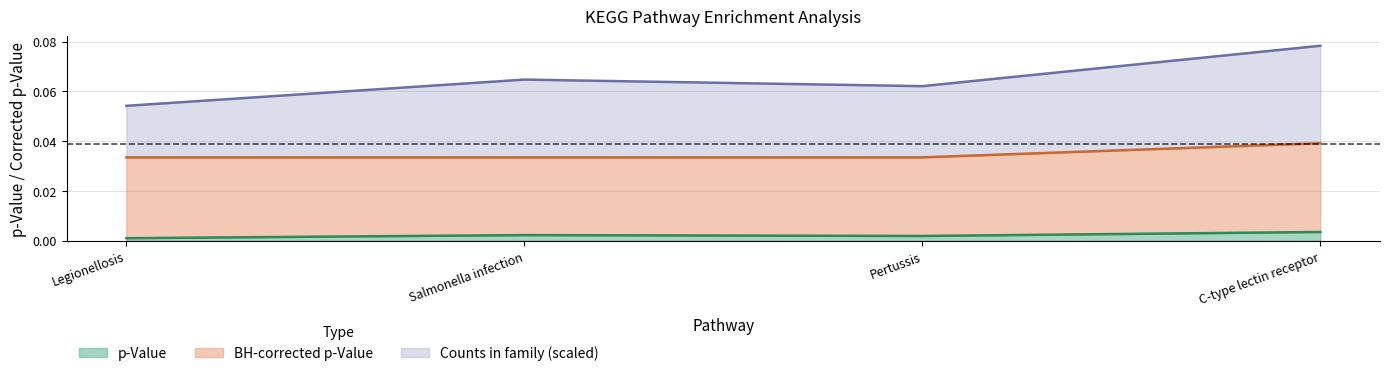

At which category is the sum across all series the highest?

C-type lectin receptor